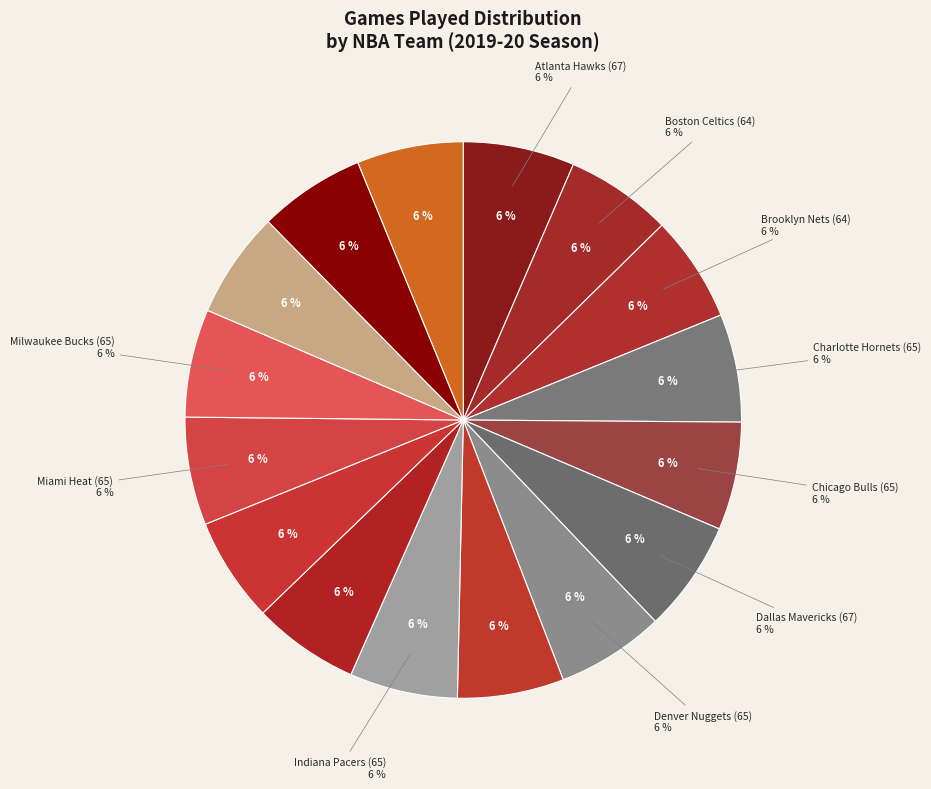

Which category has the biggest portion of the pie?

Atlanta Hawks